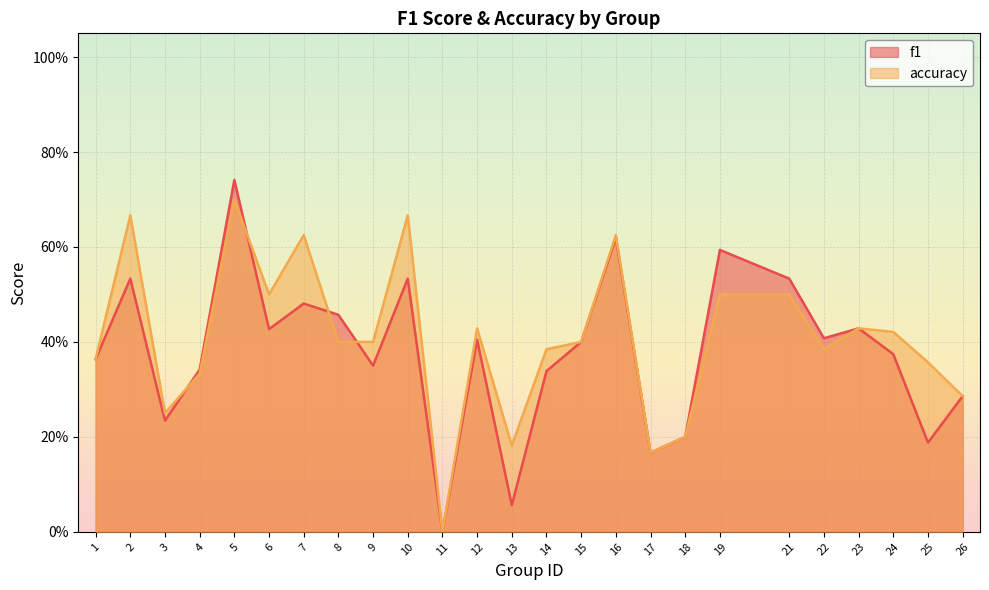

What is the average value of the f1 series?

0.4